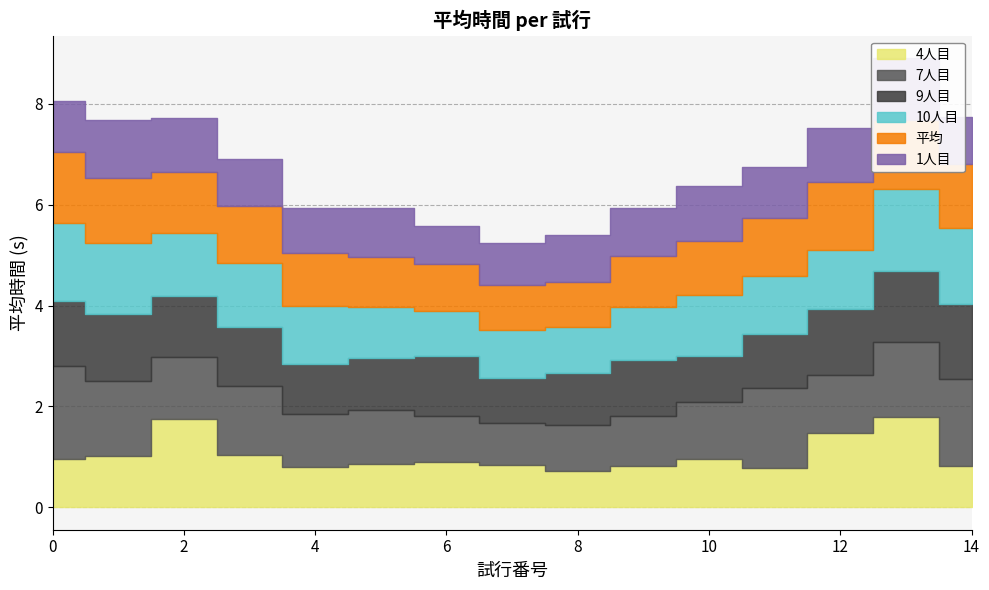

How many values in the 10人目 series are below 1?

3